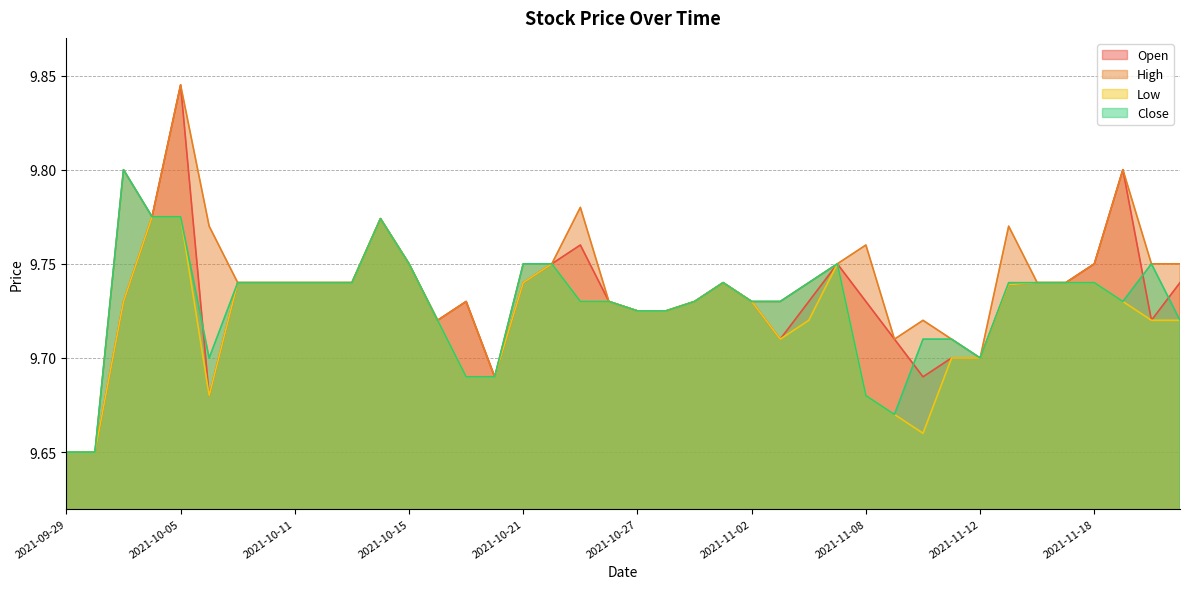

What are all the series names shown in the legend?

Open, High, Low, Close